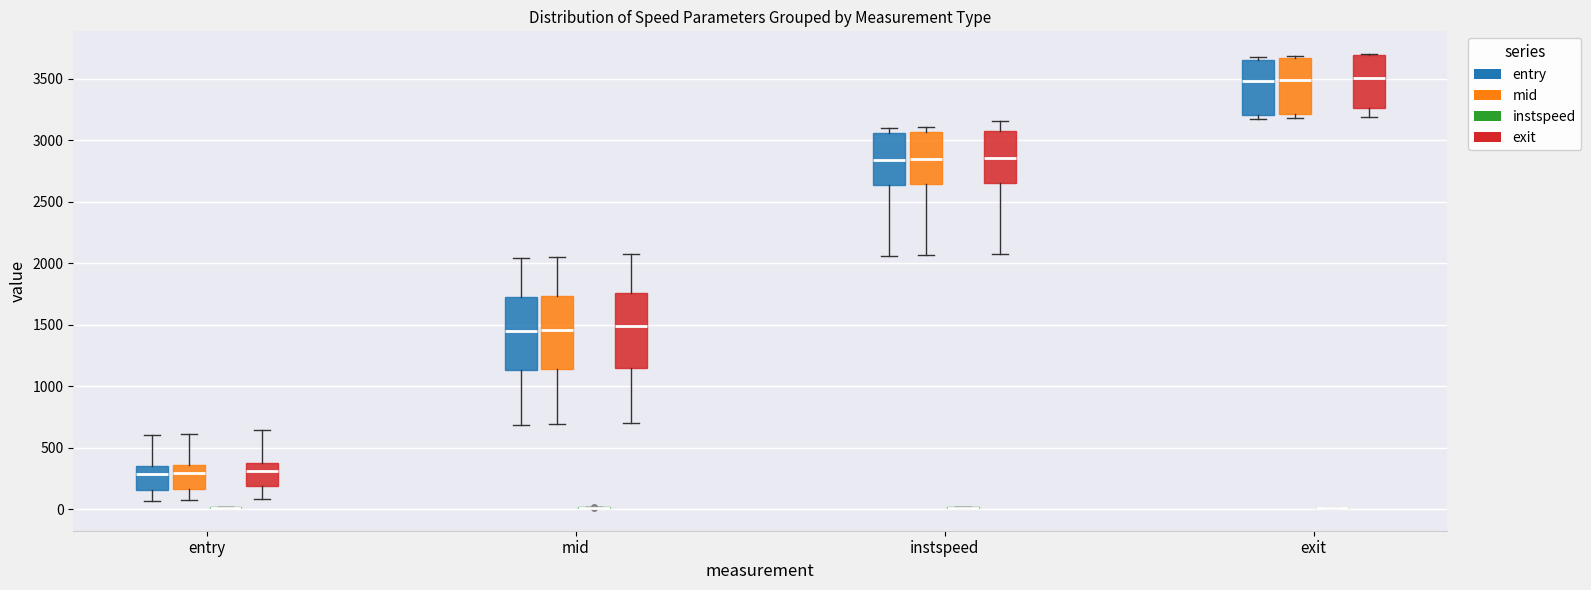

Reading left to right, read every box against the y-axis: the position of its median line, the range the box covers, and the ends of its whiskers. The values are not printed on the chart, so give them approximately, as read against the axis.

entry (entry): median 300, box 150 to 350, whiskers 50 to 600
entry (mid): median 300, box 150 to 350, whiskers 50 to 600
entry (instspeed): box collapsed to a line at 0, whiskers 0 to 0
entry (exit): median 300, box 200 to 400, whiskers 100 to 650
mid (entry): median 1450, box 1150 to 1750, whiskers 700 to 2050
mid (mid): median 1450, box 1150 to 1750, whiskers 700 to 2050
mid (instspeed): box collapsed to a line at 0, whiskers 0 to 0
mid (exit): median 1500, box 1150 to 1750, whiskers 700 to 2100
instspeed (entry): median 2850, box 2650 to 3050, whiskers 2050 to 3100
instspeed (mid): median 2850, box 2650 to 3050, whiskers 2050 to 3100
instspeed (instspeed): box collapsed to a line at 0, whiskers 0 to 0
instspeed (exit): median 2850, box 2650 to 3100, whiskers 2100 to 3150
exit (entry): median 3500, box 3200 to 3650, whiskers 3150 to 3700
exit (mid): median 3500, box 3200 to 3650, whiskers 3200 (just below the box's lower edge) to 3700
exit (instspeed): box collapsed to a line at 0, whiskers 0 to 0
exit (exit): median 3500, box 3250 to 3700, whiskers 3200 to 3700